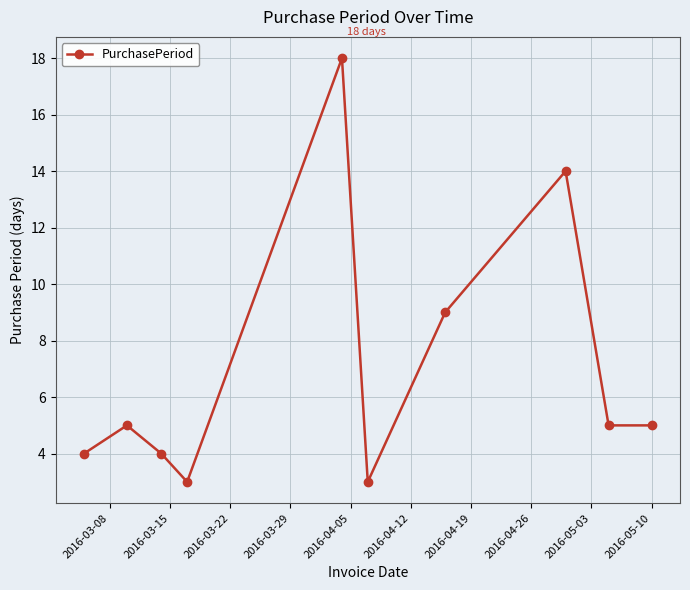

What is the average value?

7